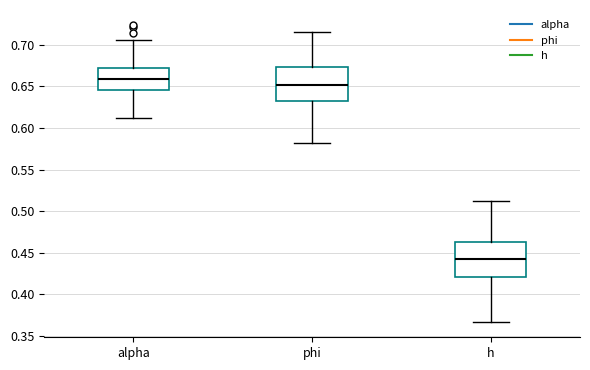

Which box's median line is the lowest?

h